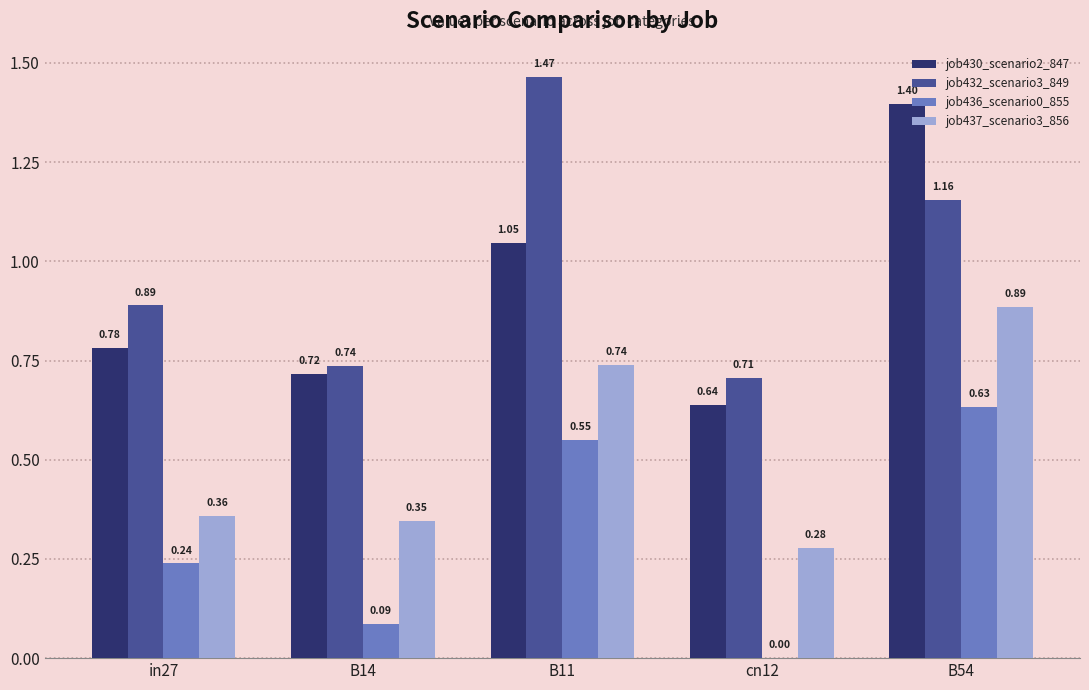

What is the total value across all series at B54?

4.1